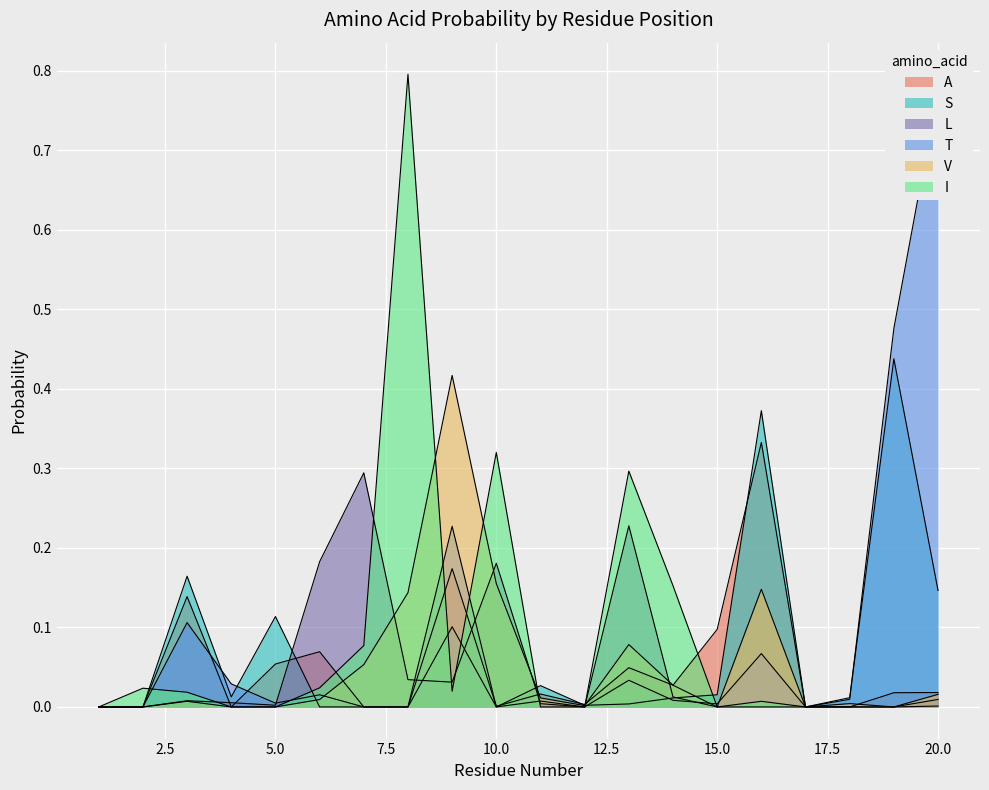

Reading right to left, extract all data points from this chart.

A: 0.0	0.0	0.0	0.0	0.3	0.1	0.0	0.0	0.0	0.0	0.0	0.2	0.0	0.0	0.1	0.1	0.0	0.1	0.0	0.0
S: 0.1	0.4	0.0	0.0	0.4	0.0	0.0	0.0	0.0	0.0	0.0	0.1	0.0	0.0	0.0	0.1	0.0	0.2	0.0	0.0
L: 0.0	0.0	0.0	0.0	0.0	0.0	0.0	0.2	0.0	0.0	0.2	0.0	0.0	0.3	0.2	0.0	0.0	0.0	0.0	0.0
T: 0.8	0.5	0.0	0.0	0.1	0.0	0.0	0.0	0.0	0.0	0.0	0.2	0.0	0.0	0.0	0.0	0.0	0.1	0.0	0.0
V: 0.0	0.0	0.0	0.0	0.1	0.0	0.0	0.1	0.0	0.0	0.2	0.4	0.1	0.1	0.0	0.0	0.0	0.0	0.0	0.0
I: 0.0	0.0	0.0	0.0	0.0	0.0	0.2	0.3	0.0	0.0	0.3	0.0	0.8	0.1	0.0	0.0	0.0	0.0	0.0	0.0